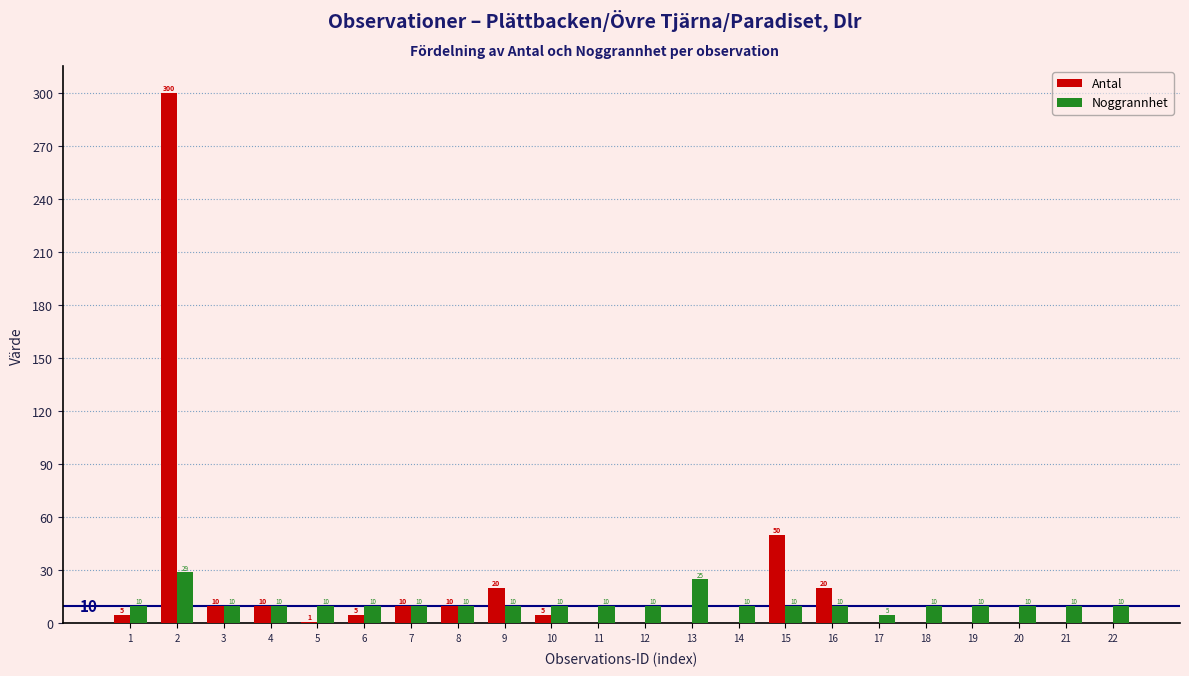

Reading left to right, what are all the values shown in this chart?

Antal: 1=5	2=300	3=10	4=10	5=1	6=5	7=10	8=10	9=20	10=5	11=0	12=0	13=0	14=0	15=50	16=20	17=0	18=0	19=0	20=0	21=0	22=0
Noggrannhet: 1=10	2=29	3=10	4=10	5=10	6=10	7=10	8=10	9=10	10=10	11=10	12=10	13=25	14=10	15=10	16=10	17=5	18=10	19=10	20=10	21=10	22=10